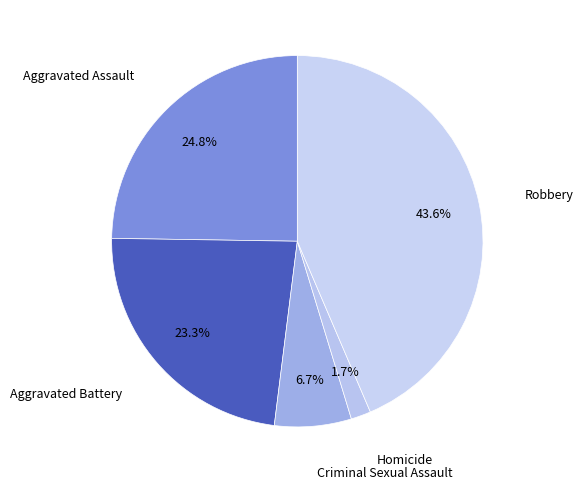

How many segments does this pie chart have?

5